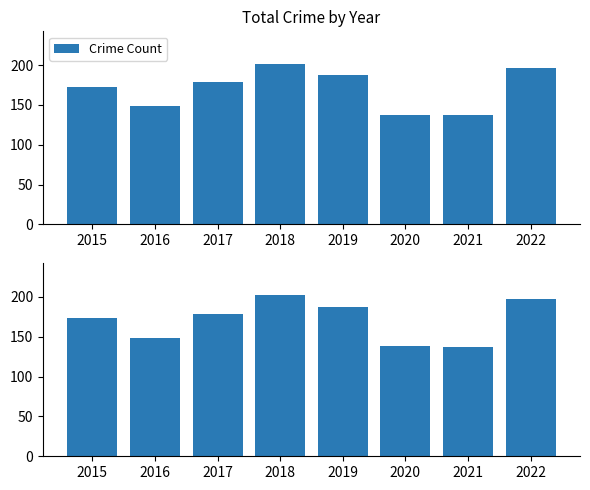

Rank the categories by value from lowest to highest.

2021, 2020, 2016, 2015, 2017, 2019, 2022, 2018